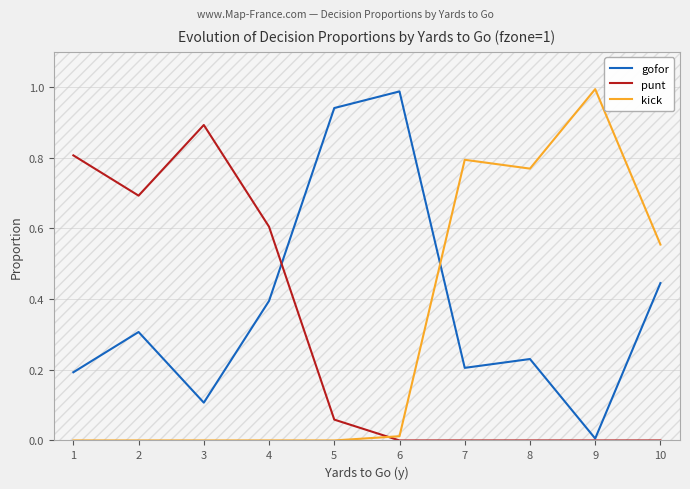

Where is the first local minimum for punt?

2